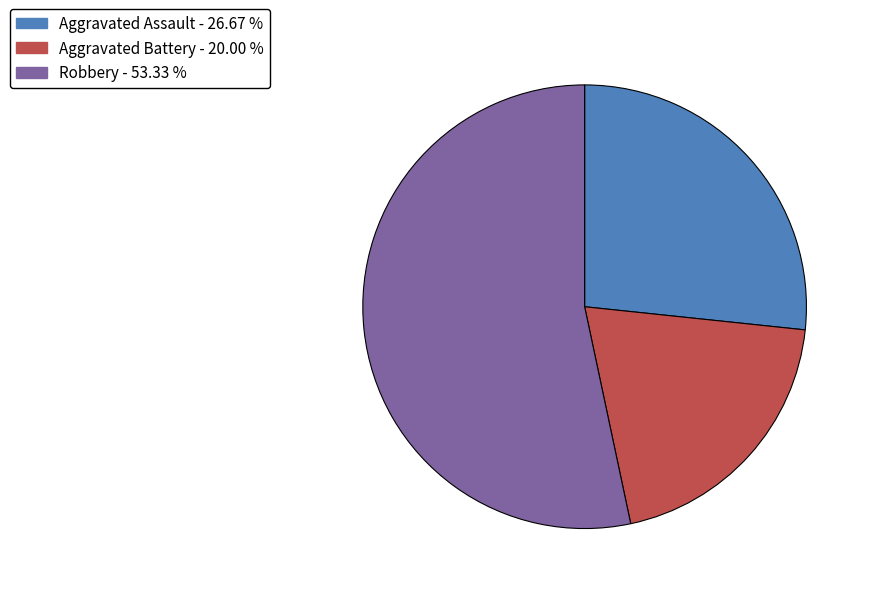

Which category accounts for the majority?

Robbery - 53.33 %